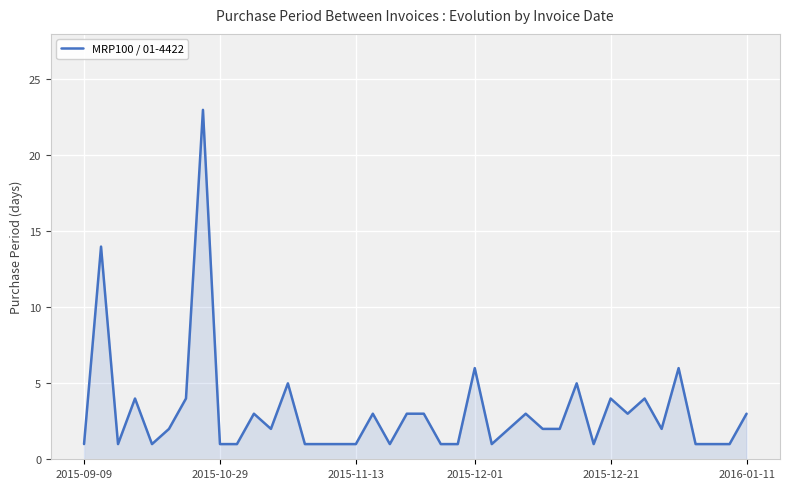

What is the difference between the maximum and minimum values?

22